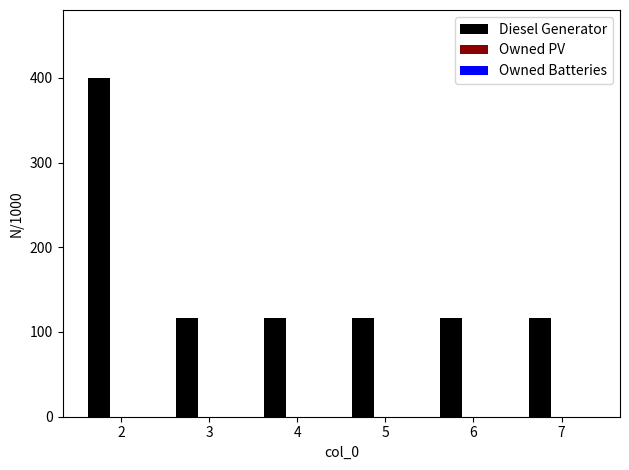

The value at 5 is 116. True or false?

True